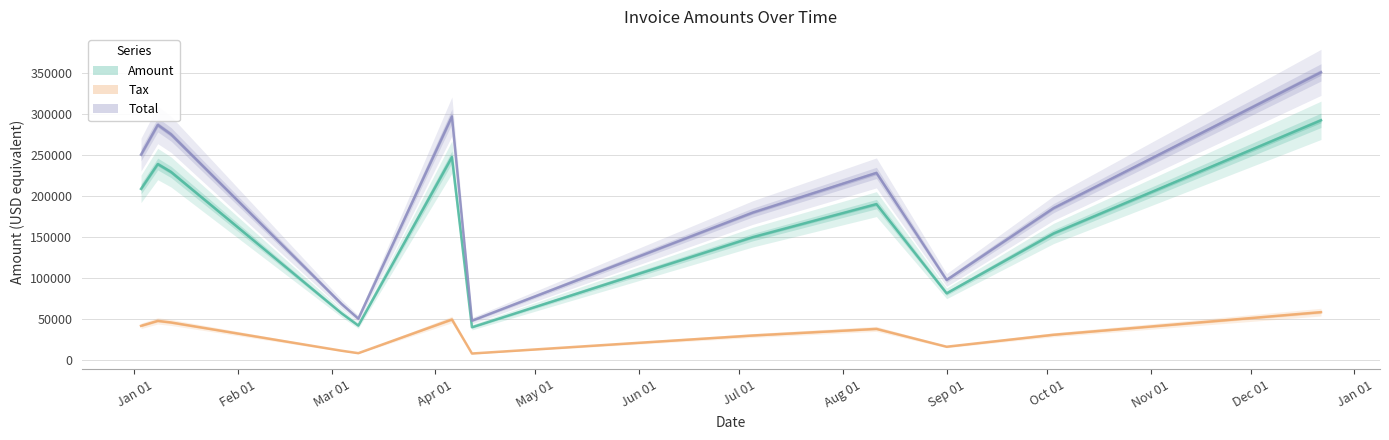

True or false: Total and Tax cross at least once.

False